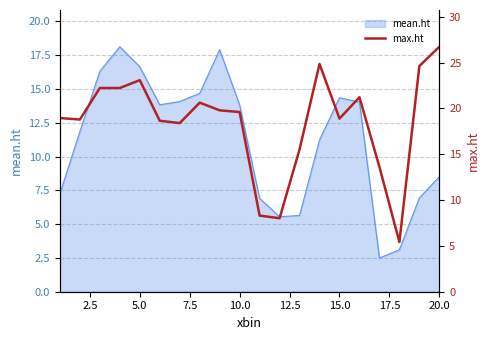

The mean.ht series shows 12.7 at 20.0. True or false?

False